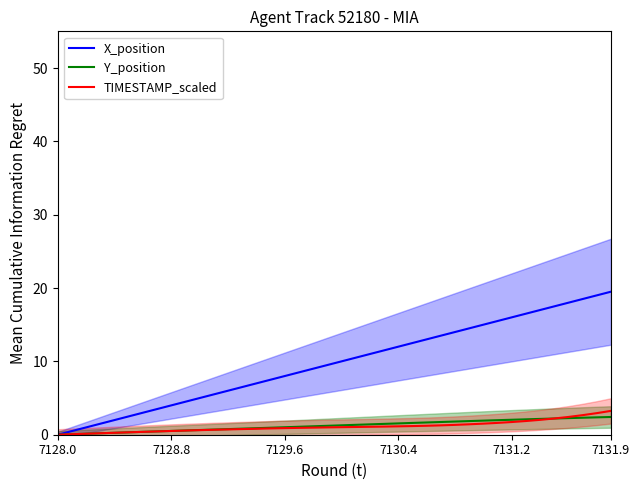

What is the value of the TIMESTAMP_scaled point at the 32nd from the left?

1.6